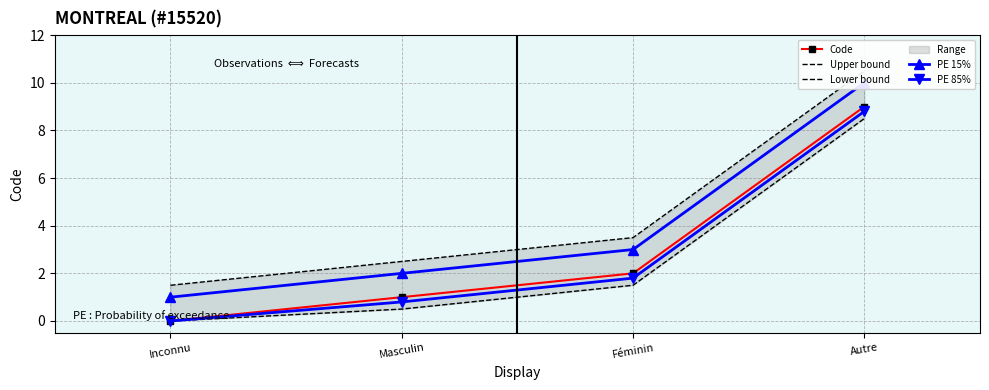

Which series changed the most between Féminin and Autre?

PE 85%